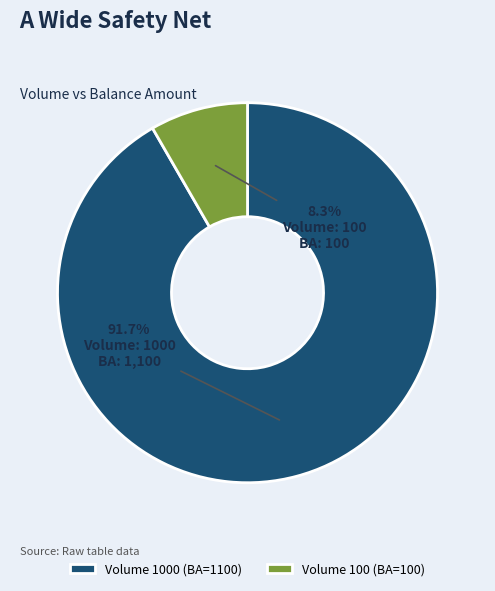

Is the sum of Volume 1000 (BA=1100) and Volume 100 (BA=100) greater than half?

Yes